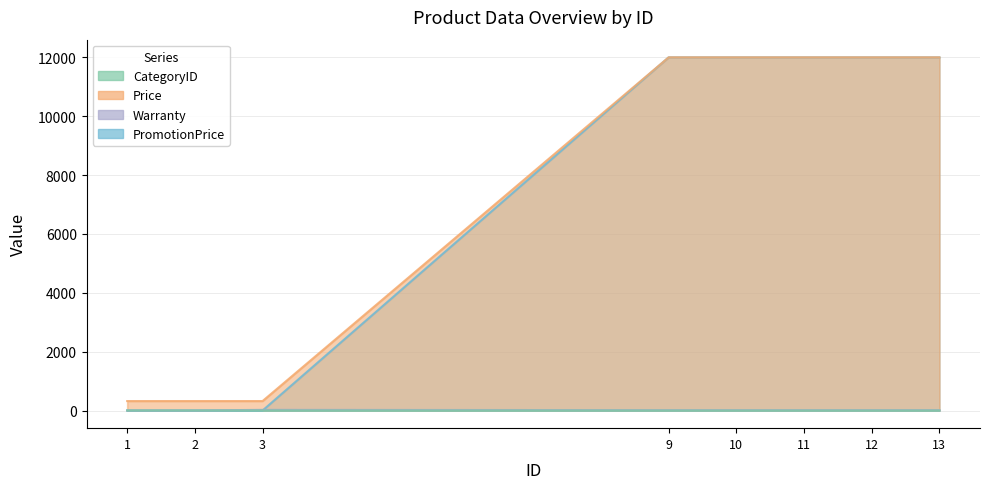

What is the maximum value for Warranty?

23